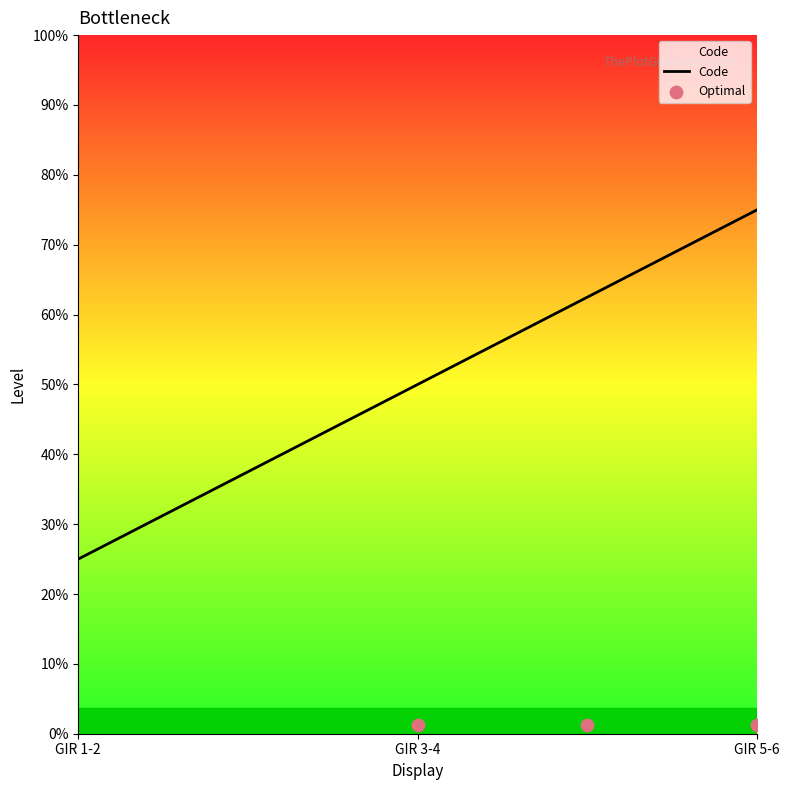

What are all the series names shown in the legend?

Code, Optimal